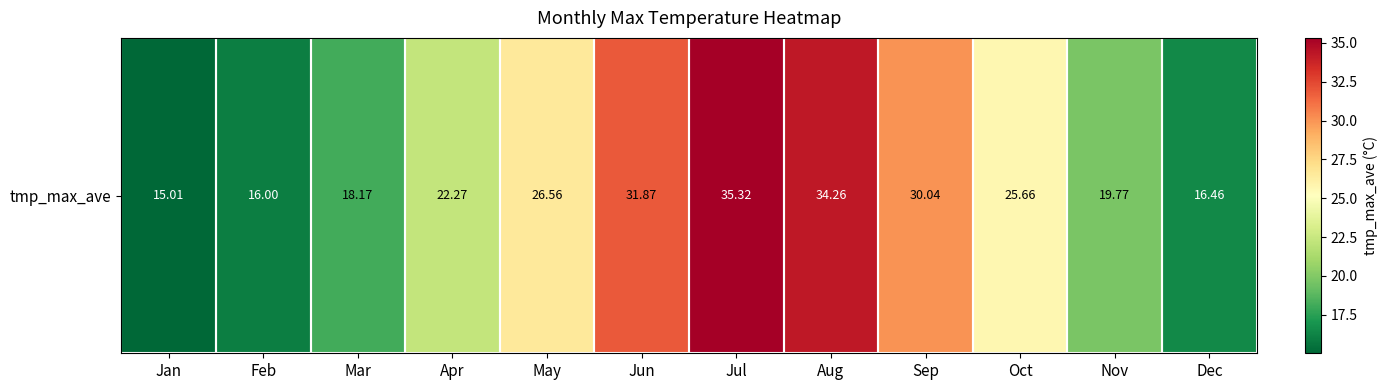

What is the change in value from Jan to Aug?

+19.2